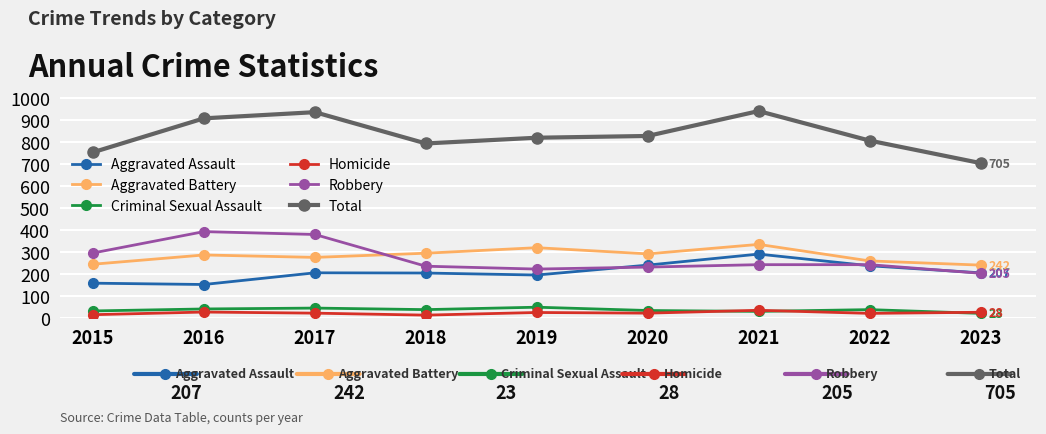

Read the Homicide value at 2015, to the nearest 10.

20